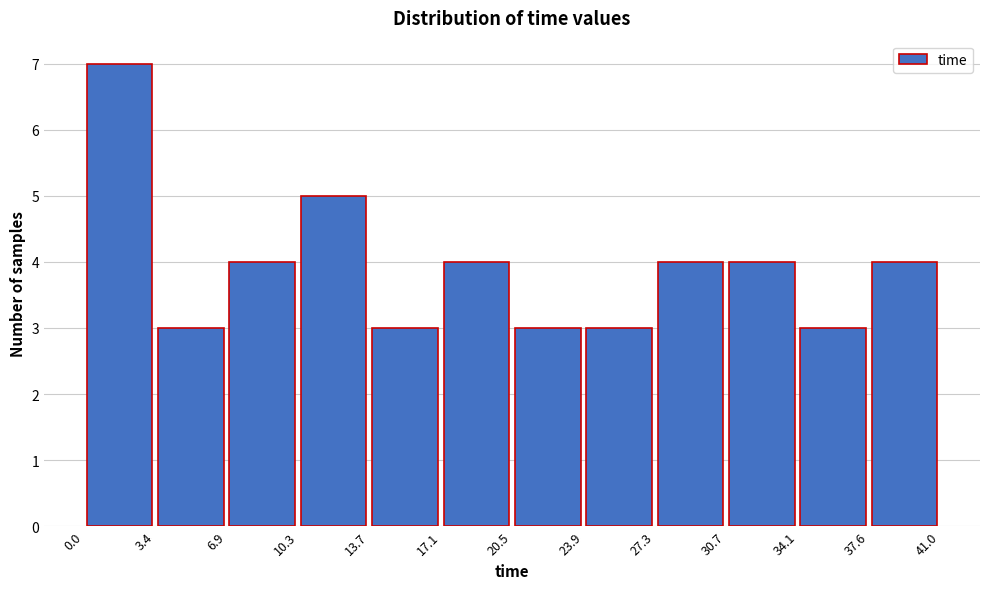

Over which range of the x-axis is the bar tallest?

0.0 to 3.4